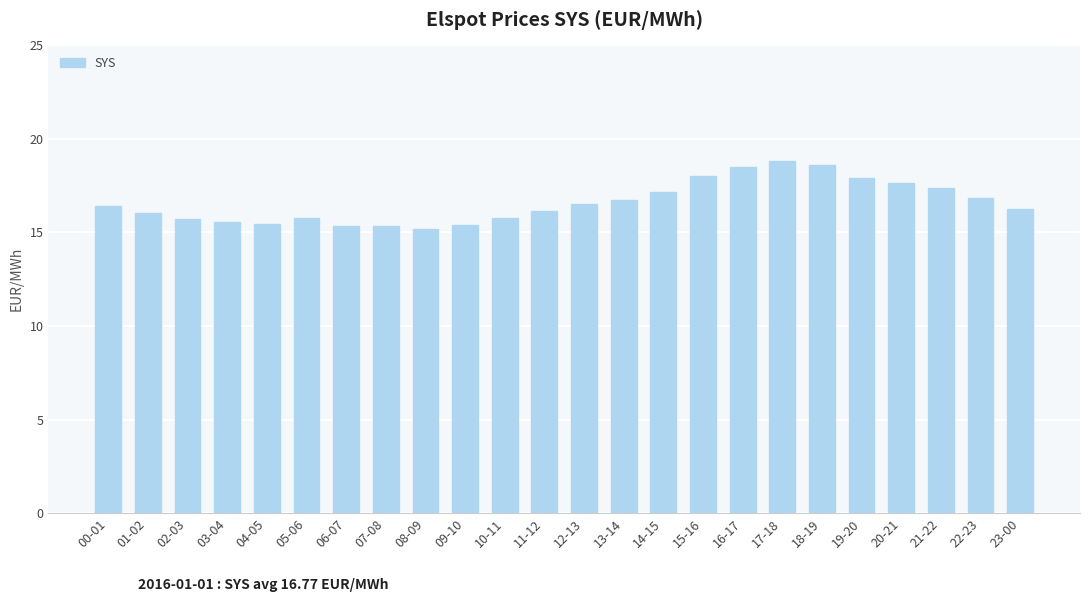

Which has a higher value, 17-18 or 06-07?

17-18